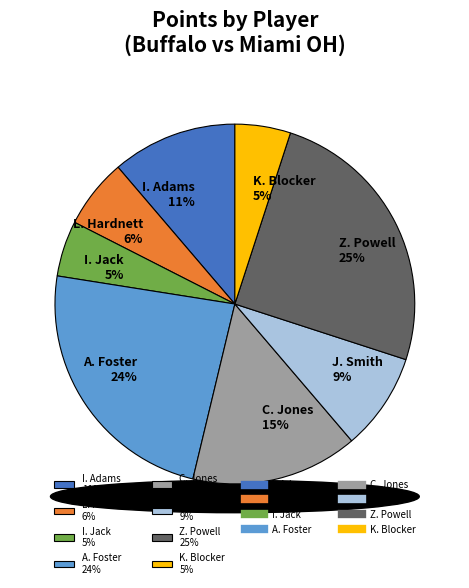

Is it true that A. Foster is 37% of the pie?

False